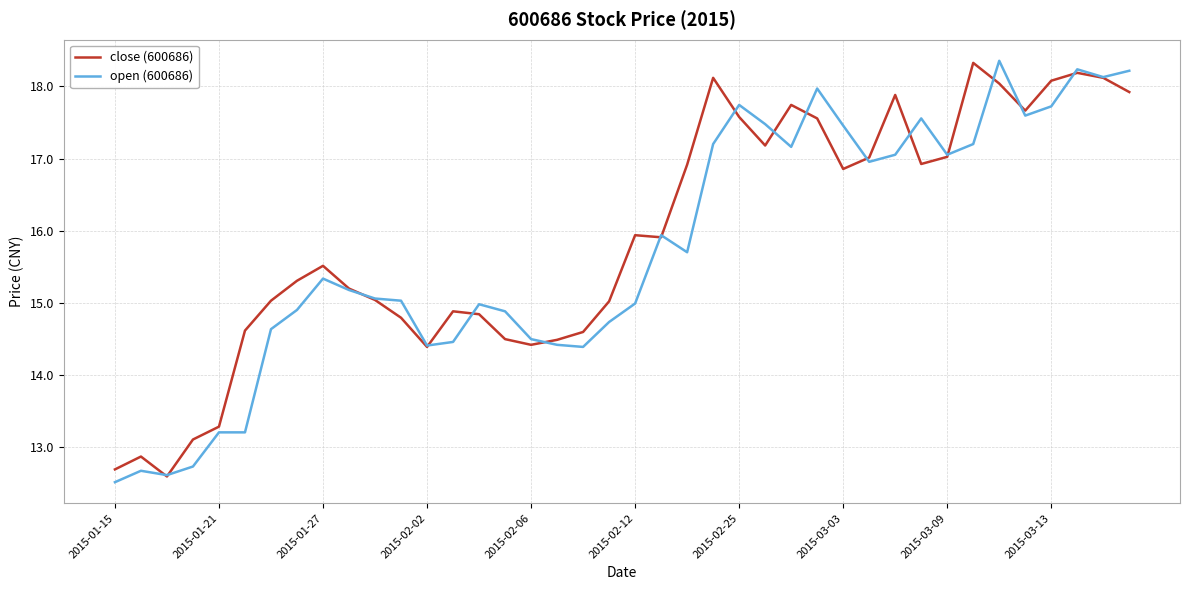

What is the smallest value displayed?

12.5